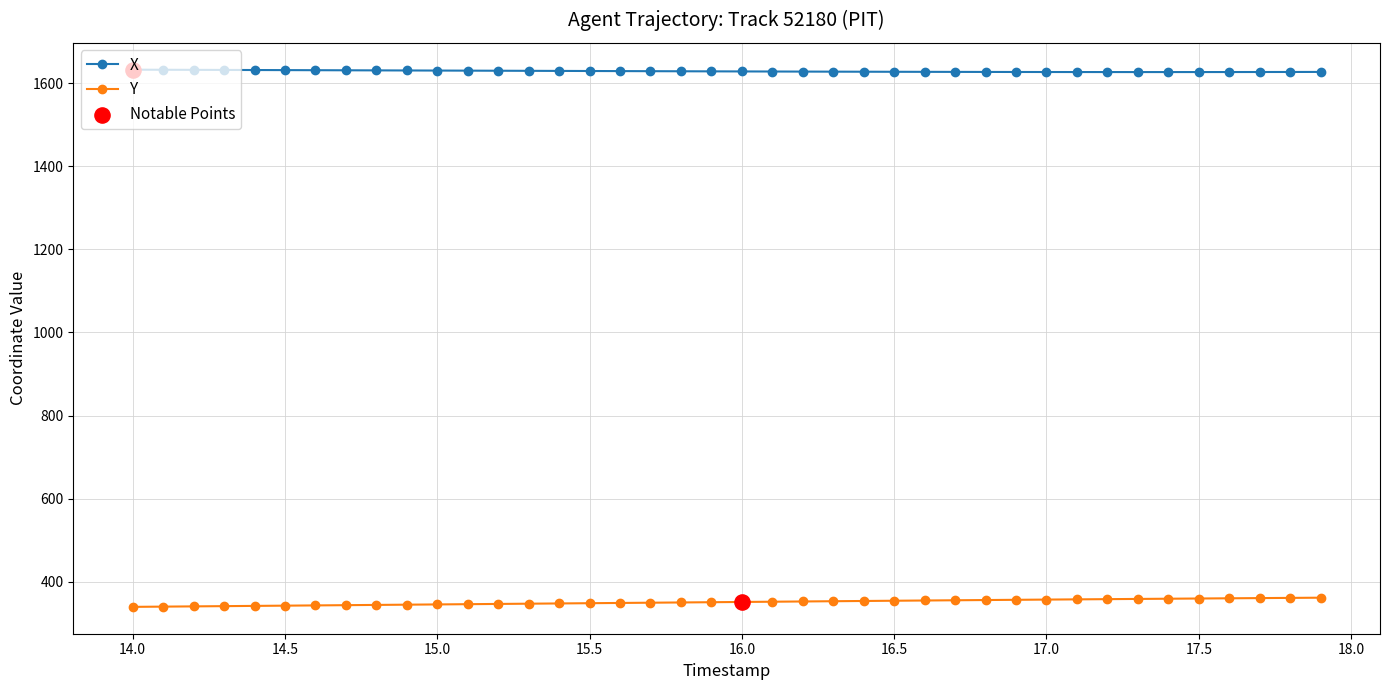

At how many categories does at least one series exceed 561?

40